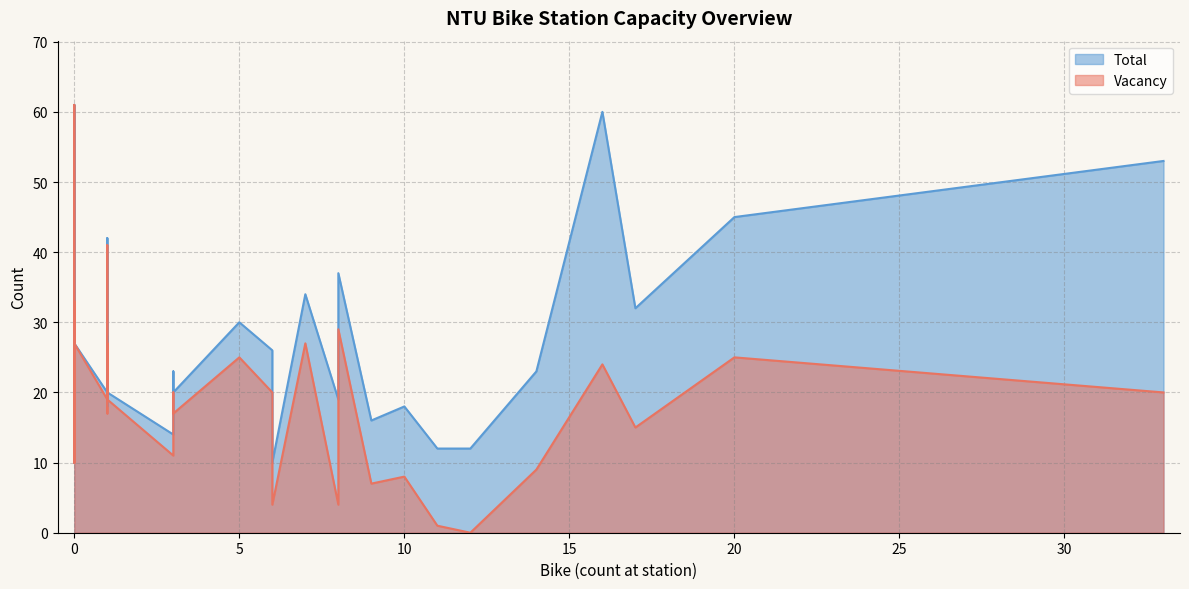

How many lines are shown in the chart?

2